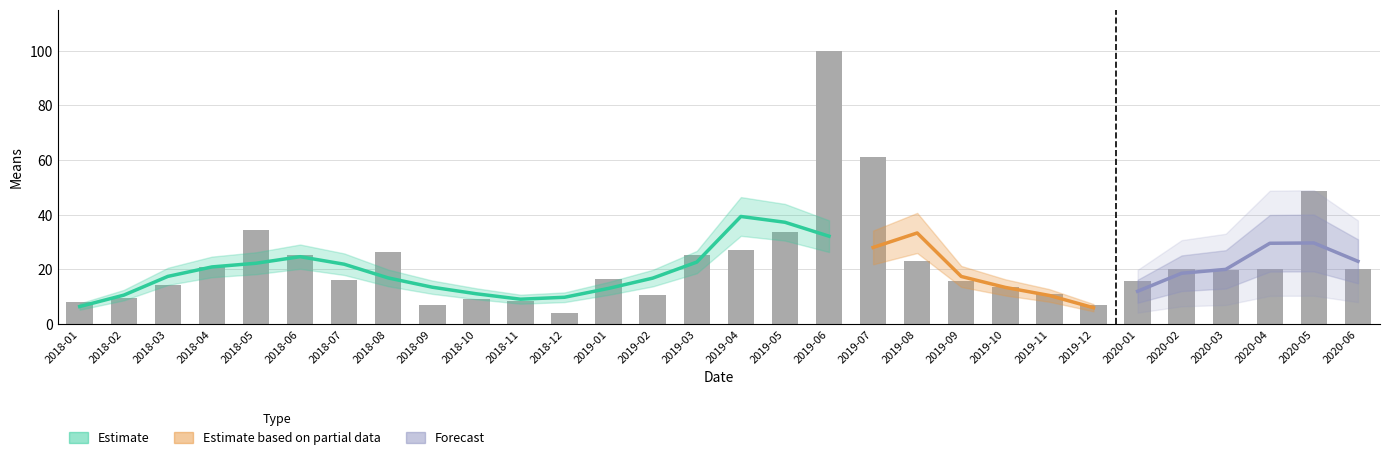

Reading left to right, transcribe all the data shown in this chart.

2018-01=8.1	2018-02=9.5	2018-03=14.5	2018-04=20.8	2018-05=34.3	2018-06=25.4	2018-07=16.3	2018-08=26.5	2018-09=7.1	2018-10=9.2	2018-11=8.5	2018-12=4.2	2019-01=16.6	2019-02=10.6	2019-03=25.4	2019-04=27.2	2019-05=33.6	2019-06=100.0	2019-07=61.1	2019-08=23.0	2019-09=15.9	2019-10=13.4	2019-11=11.0	2019-12=7.1	2020-01=15.9	2020-02=20.1	2020-03=19.8	2020-04=20.1	2020-05=48.8	2020-06=20.1